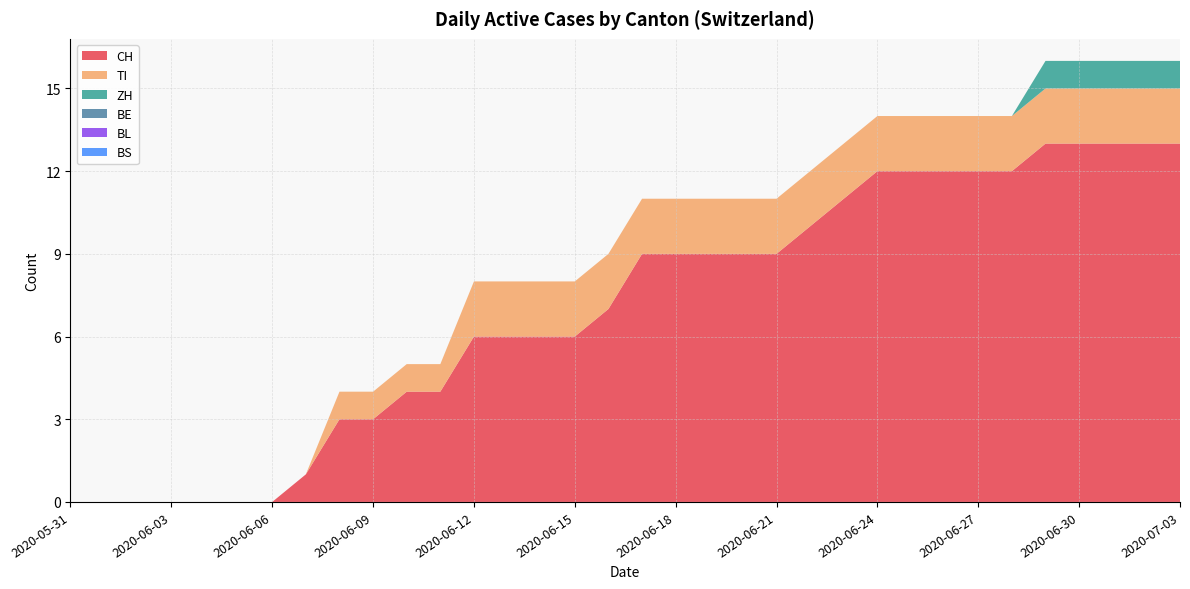

Reading right to left, extract all data points from this chart.

CH: 13	13	13	13	13	12	12	12	12	12	11	10	9	9	9	9	9	7	6	6	6	6	4	4	3	3	1	0	0	0	0	0	0	0
TI: 2	2	2	2	2	2	2	2	2	2	2	2	2	2	2	2	2	2	2	2	2	2	1	1	1	1	0	0	0	0	0	0	0	0
ZH: 1	1	1	1	1	0	0	0	0	0	0	0	0	0	0	0	0	0	0	0	0	0	0	0	0	0	0	0	0	0	0	0	0	0
BE: 0	0	0	0	0	0	0	0	0	0	0	0	0	0	0	0	0	0	0	0	0	0	0	0	0	0	0	0	0	0	0	0	0	0
BL: 0	0	0	0	0	0	0	0	0	0	0	0	0	0	0	0	0	0	0	0	0	0	0	0	0	0	0	0	0	0	0	0	0	0
BS: 0	0	0	0	0	0	0	0	0	0	0	0	0	0	0	0	0	0	0	0	0	0	0	0	0	0	0	0	0	0	0	0	0	0